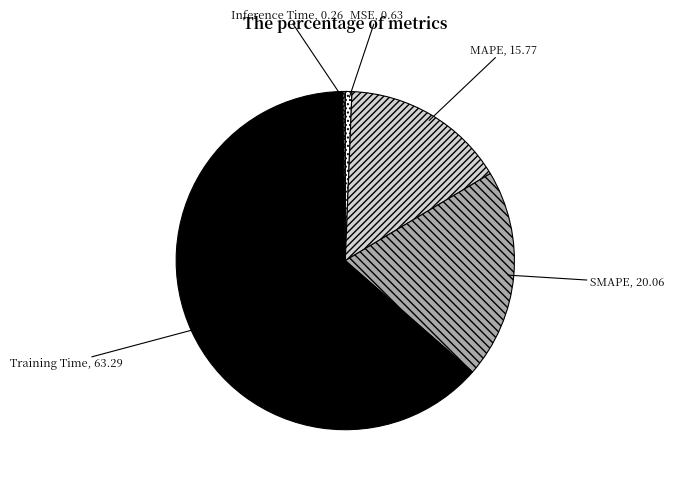

Combined, do MSE and Training Time account for over 50%?

Yes